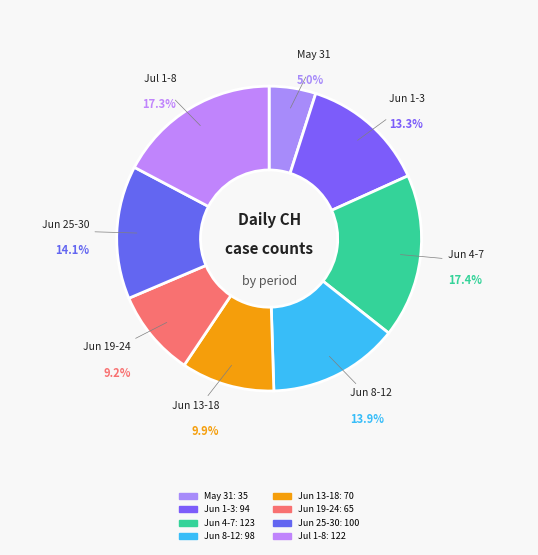

Does 2020-06-26 account for over 50% of the chart?

No